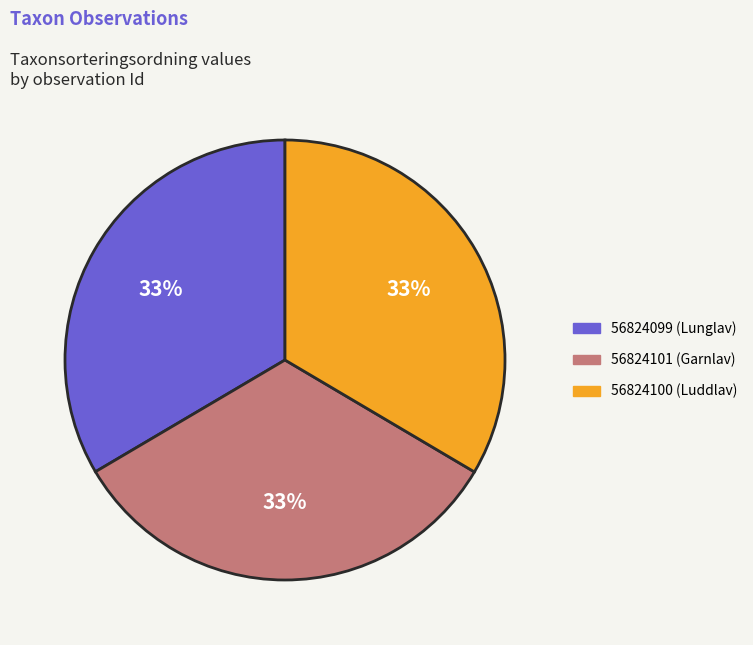

To the nearest percent, what portion does 56824101 (Garnlav) represent?

33%